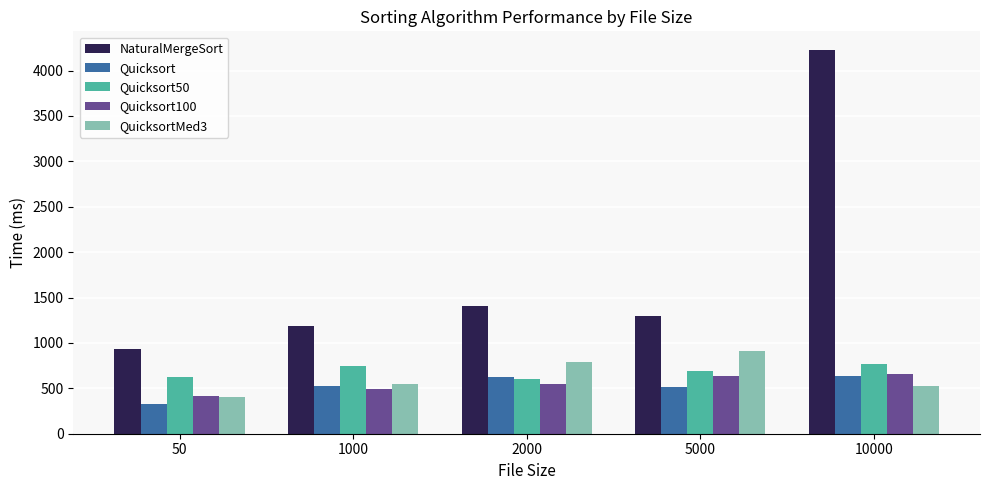

What is the sum of the QuicksortMed3 values at 50 and 2000?

1187.5